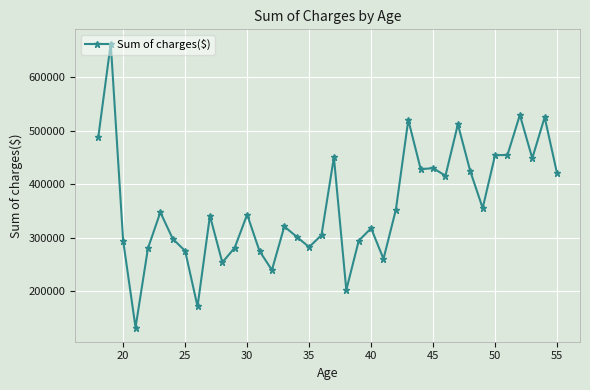

How many interior local valleys (lower than both neighbors) does the data have?

11